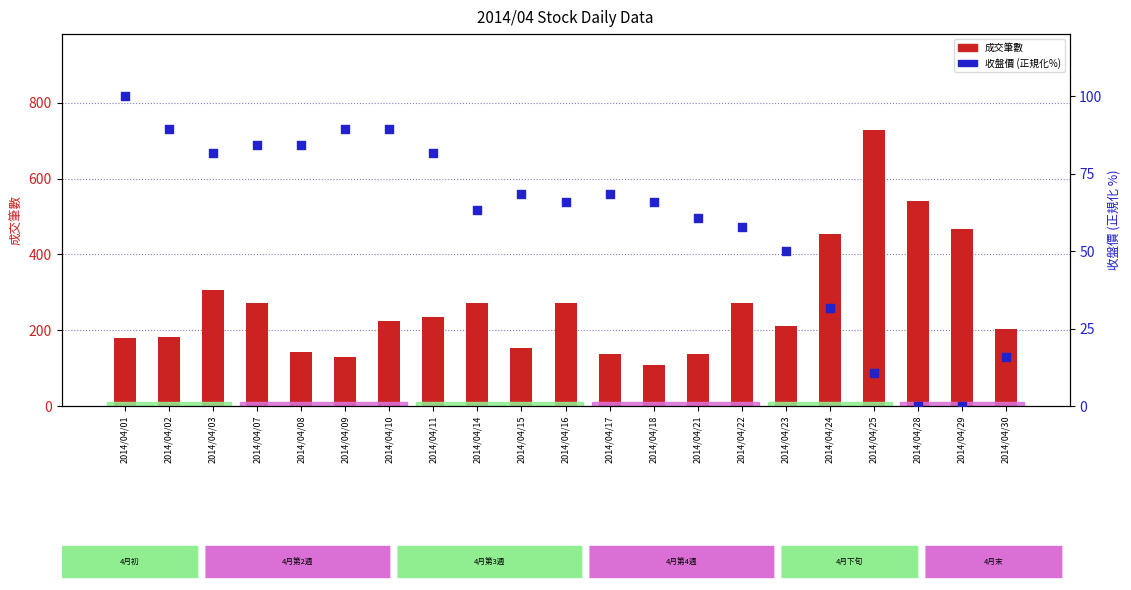

Which series has the widest spread of Y values?

成交筆數